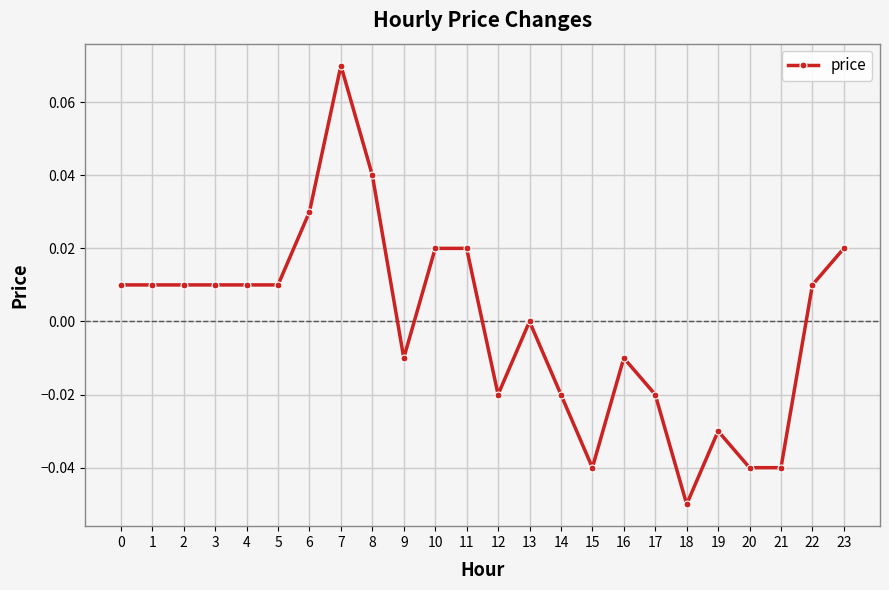

Which label corresponds to the smallest value in the chart?

18